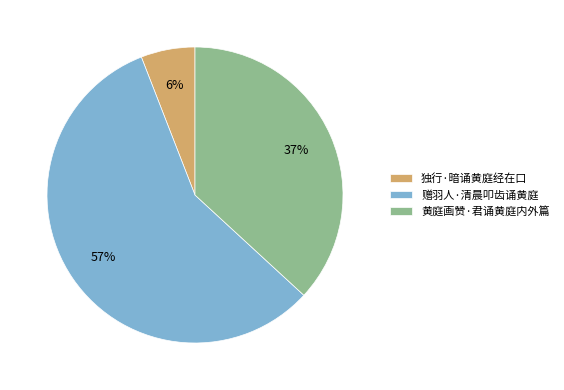

Is there a majority slice in this chart?

Yes